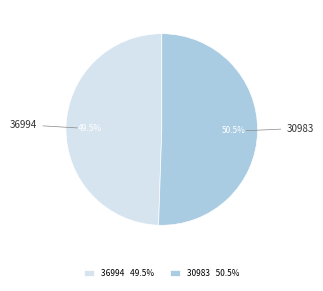

Rank the categories by value from lowest to highest.

36994, 30983